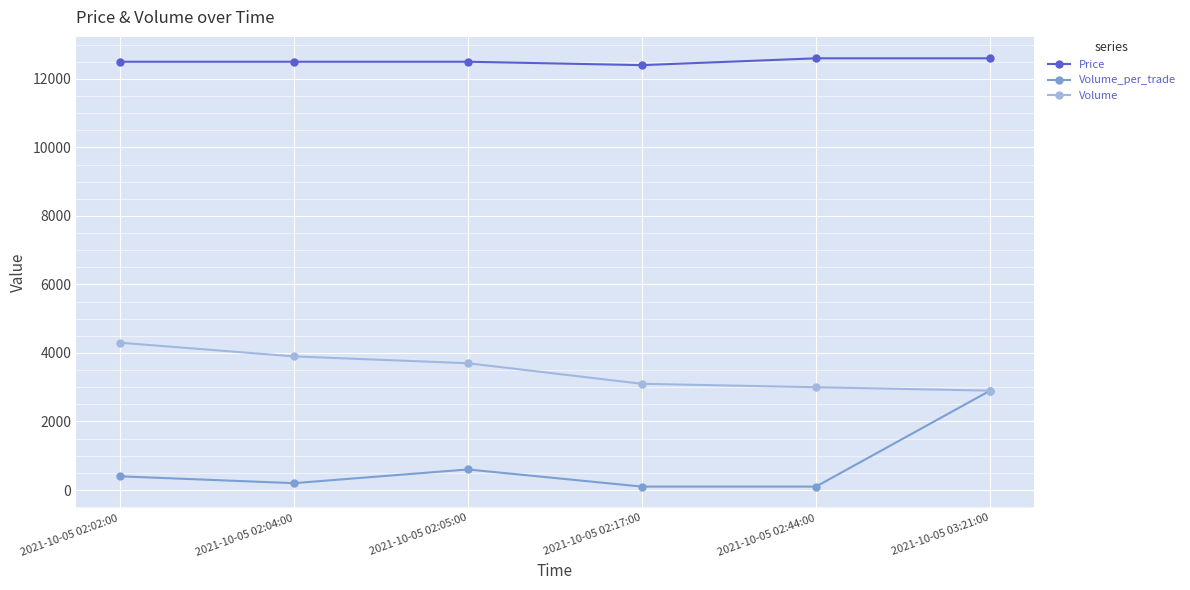

Reading right to left, what are all the values shown in this chart?

Price: 2021-10-05 03:21:00=12600	2021-10-05 02:44:00=12600	2021-10-05 02:17:00=12400	2021-10-05 02:05:00=12500	2021-10-05 02:04:00=12500	2021-10-05 02:02:00=12500
Volume_per_trade: 2021-10-05 03:21:00=2900	2021-10-05 02:44:00=100	2021-10-05 02:17:00=100	2021-10-05 02:05:00=600	2021-10-05 02:04:00=200	2021-10-05 02:02:00=400
Volume: 2021-10-05 03:21:00=2900	2021-10-05 02:44:00=3000	2021-10-05 02:17:00=3100	2021-10-05 02:05:00=3700	2021-10-05 02:04:00=3900	2021-10-05 02:02:00=4300